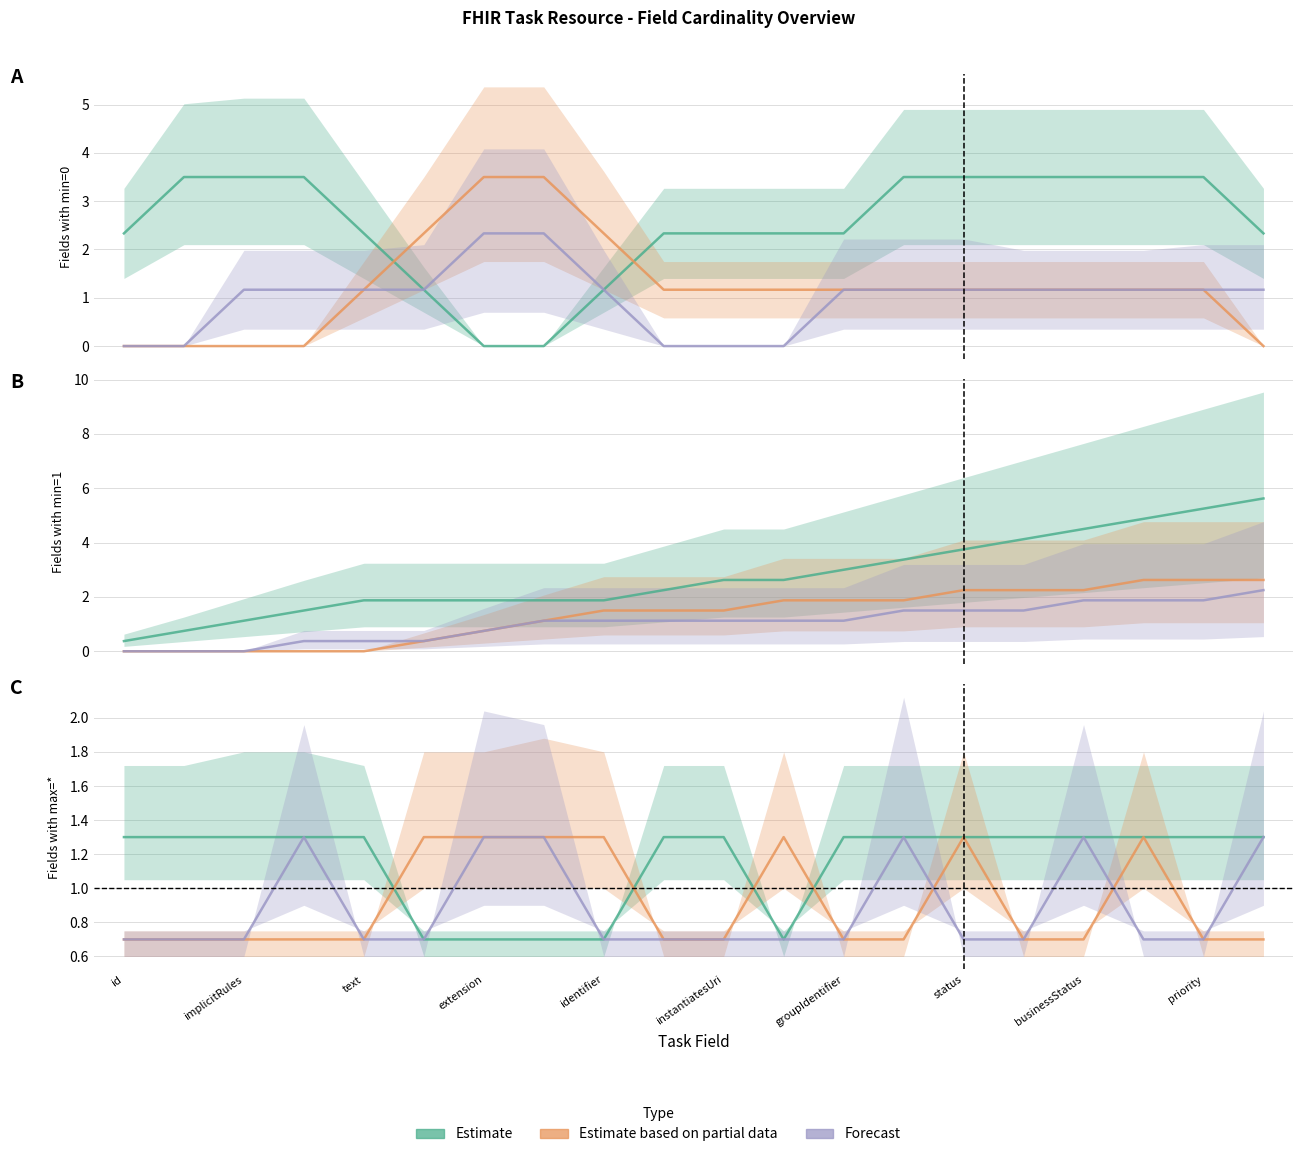

The value of Estimate based on partial data at priority is 1.0. True or false?

False